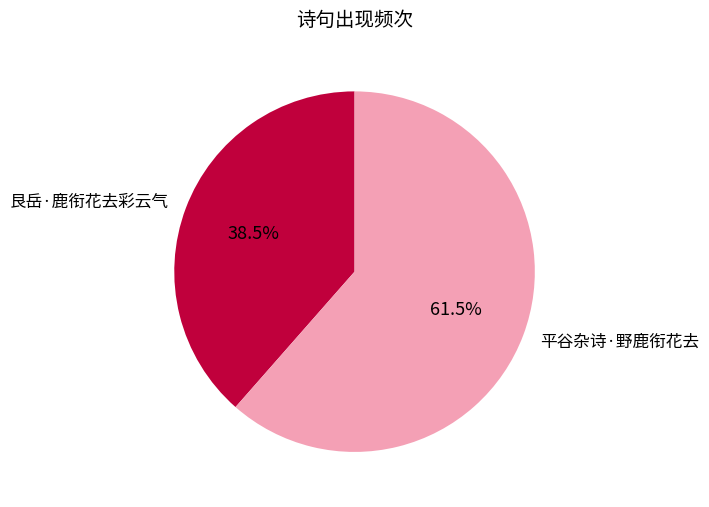

Count the number of slices in the pie.

2